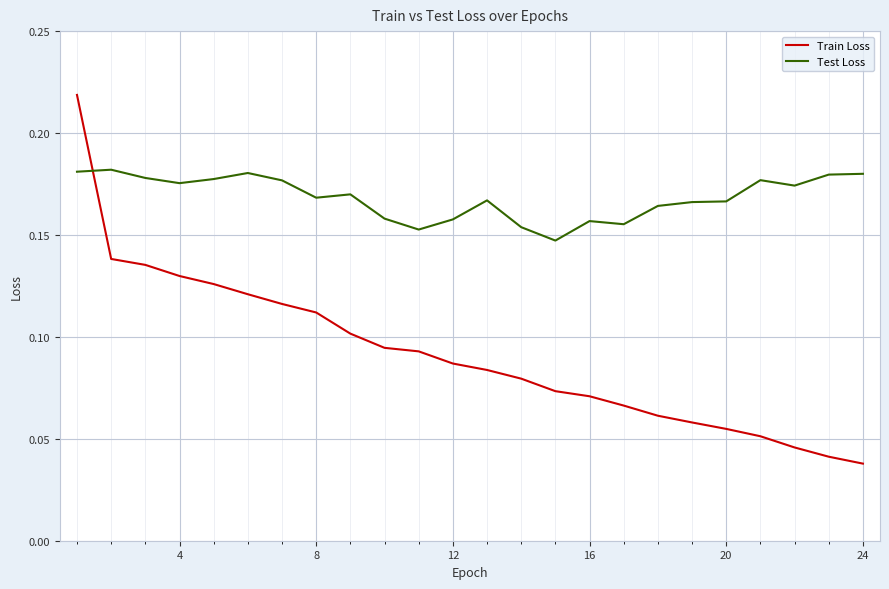

How many times do Test Loss and Train Loss cross each other?

1